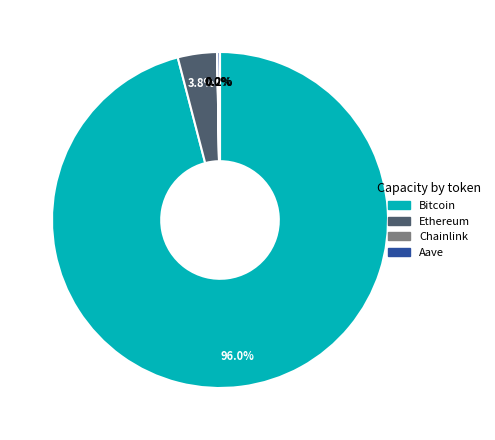

Is the sum of Ethereum and Bitcoin greater than half?

Yes